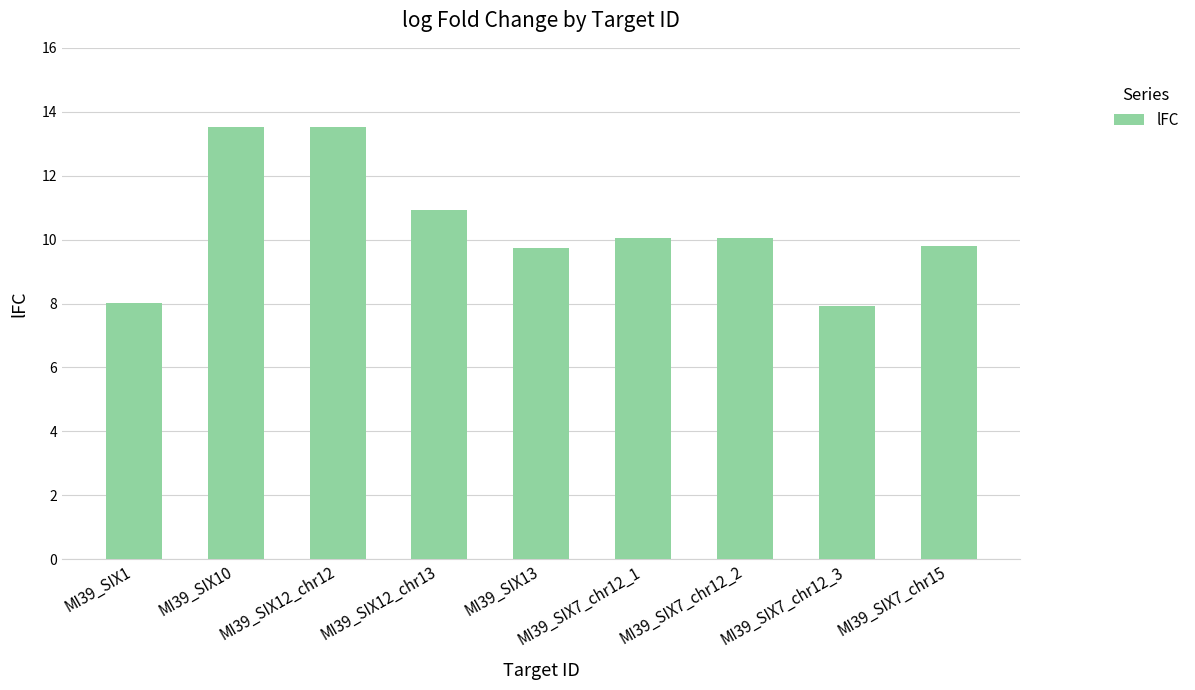

Reading left to right, extract all data points from this chart.

MI39_SIX1=8.0	MI39_SIX10=13.5	MI39_SIX12_chr12=13.5	MI39_SIX12_chr13=10.9	MI39_SIX13=9.7	MI39_SIX7_chr12_1=10.1	MI39_SIX7_chr12_2=10.1	MI39_SIX7_chr12_3=7.9	MI39_SIX7_chr15=9.8